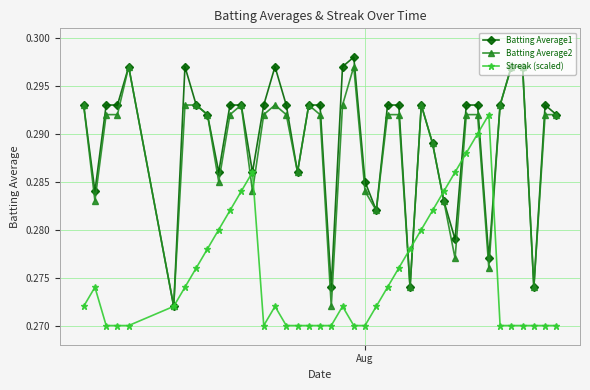

How many categories are shown in the chart?

40